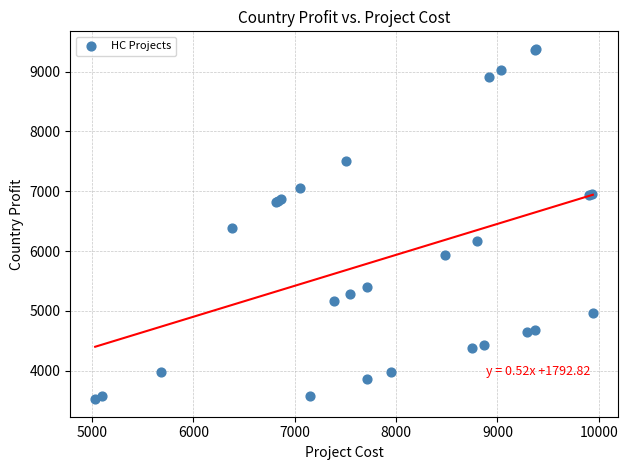

What Y value in the scatter plot is closest to 6451?

6384